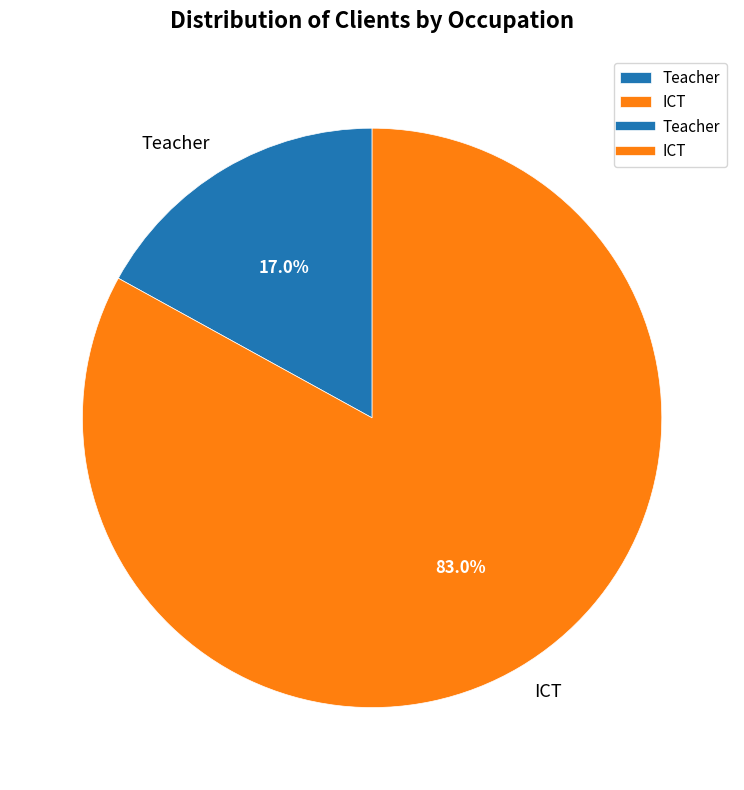

Which has a higher value, Teacher or ICT?

ICT